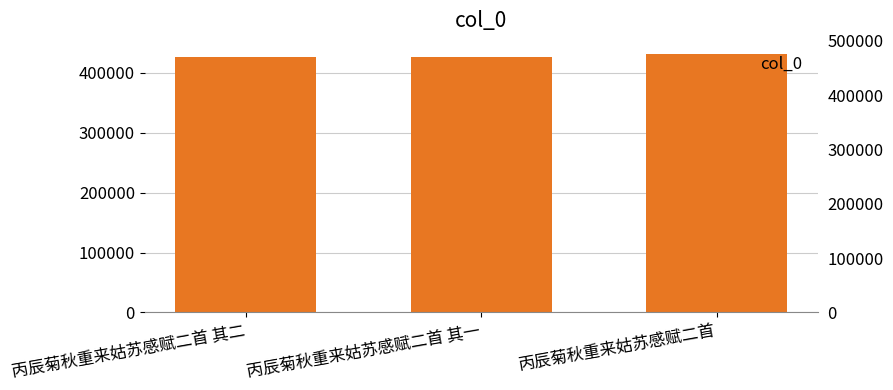

Reading left to right, what are all the values shown in this chart?

426197	426196	431584